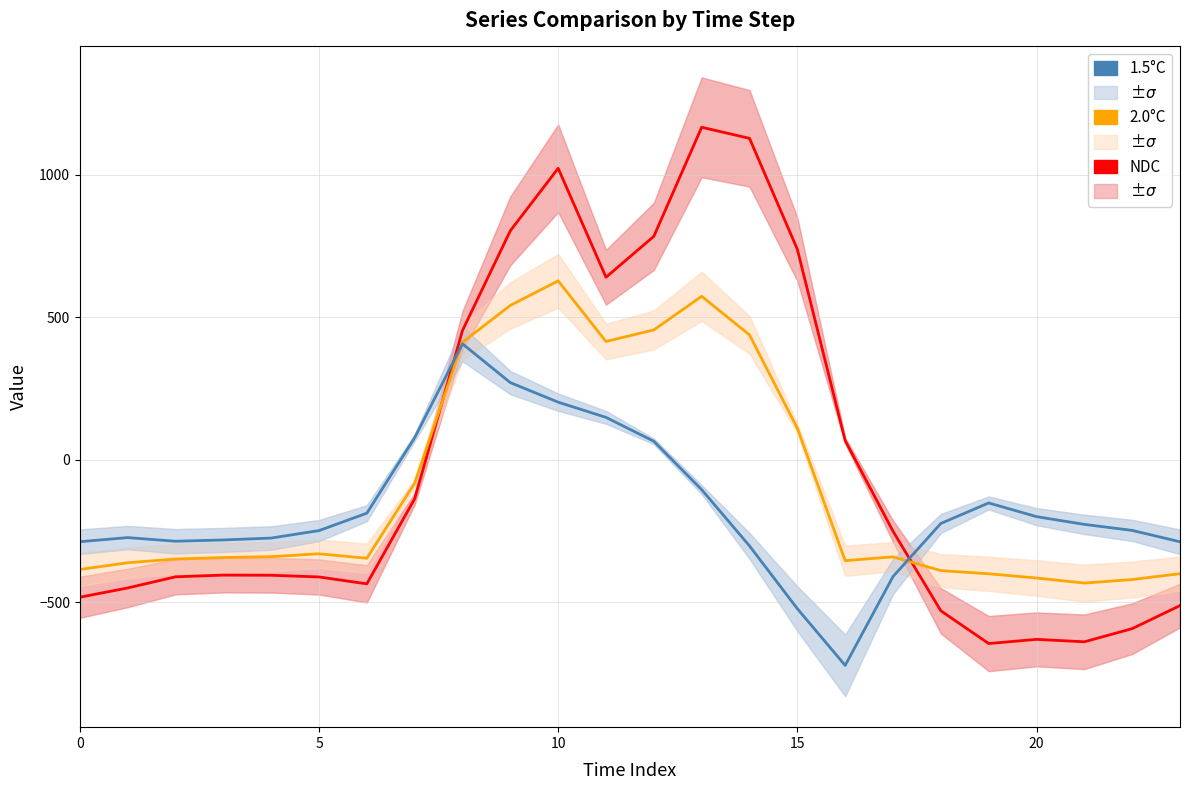

True or false: 2.0°C and 1.5°C cross at least once.

True